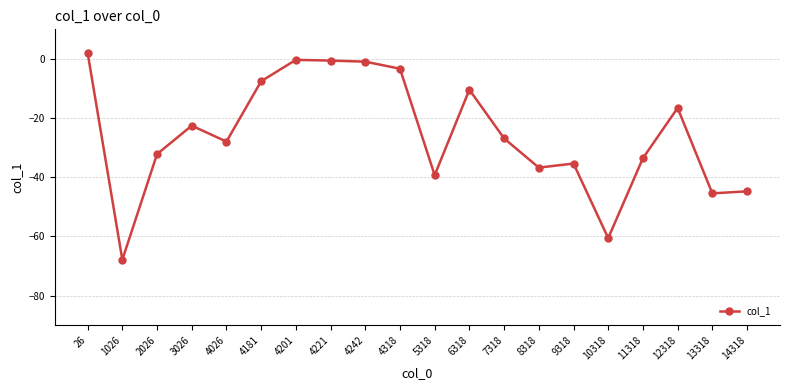

The value at 2026 is -32.2. True or false?

True